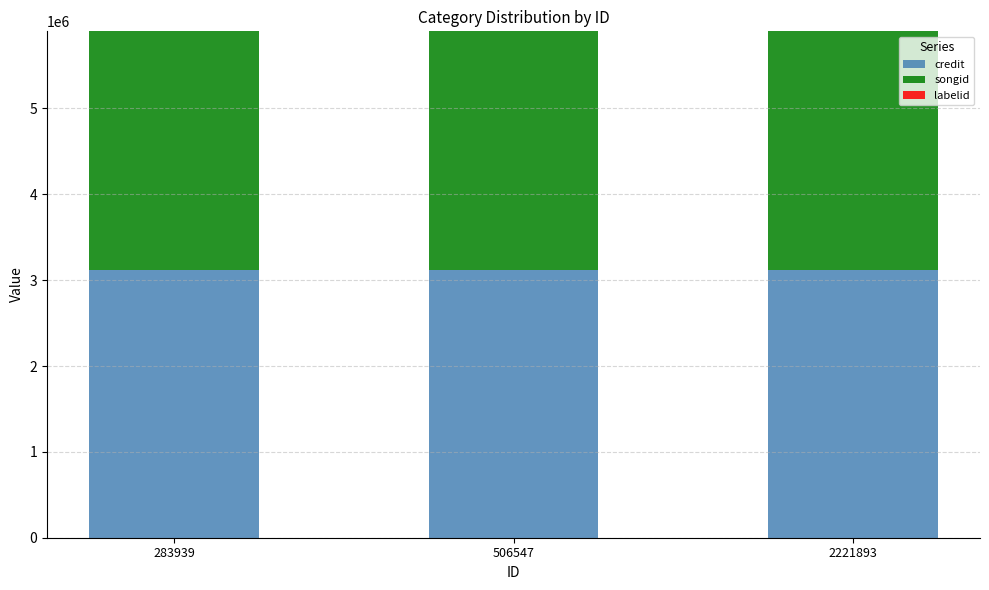

What is the total value across all series at 506547?

5897899